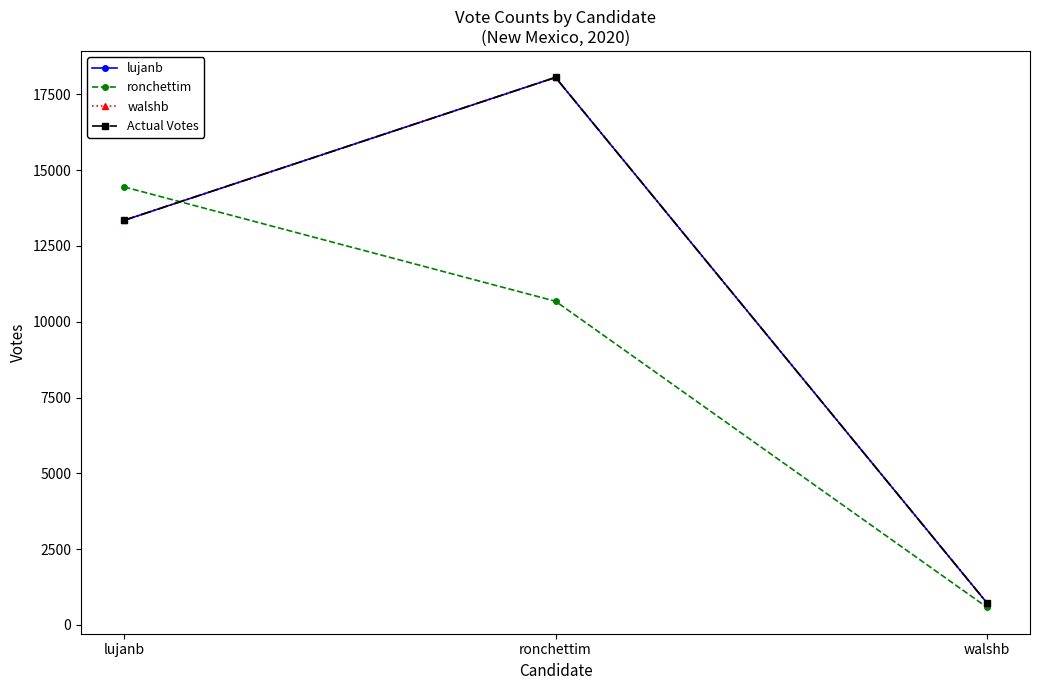

Does the chart have visible grid lines?

No